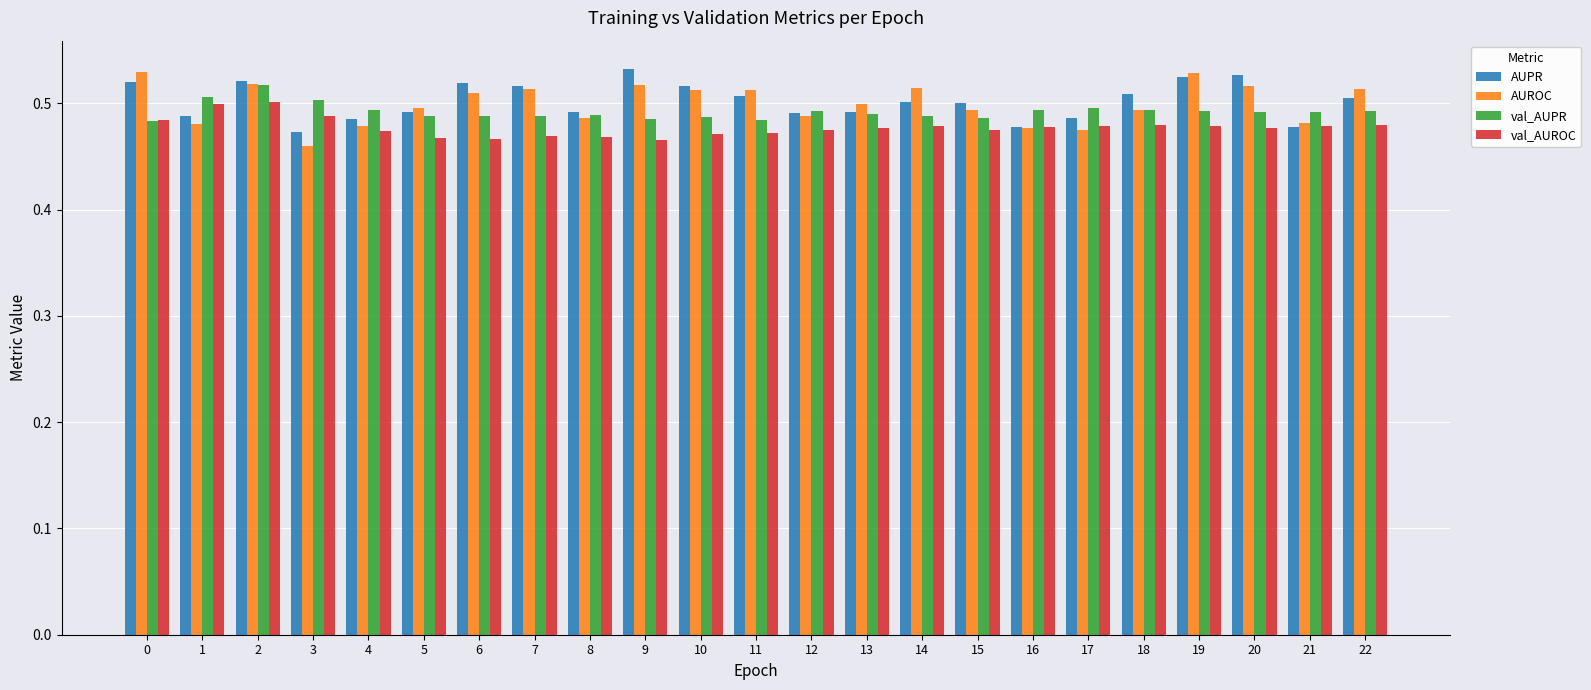

Is the value of AUPR at 17 greater than the value of val_AUROC at 4?

Yes